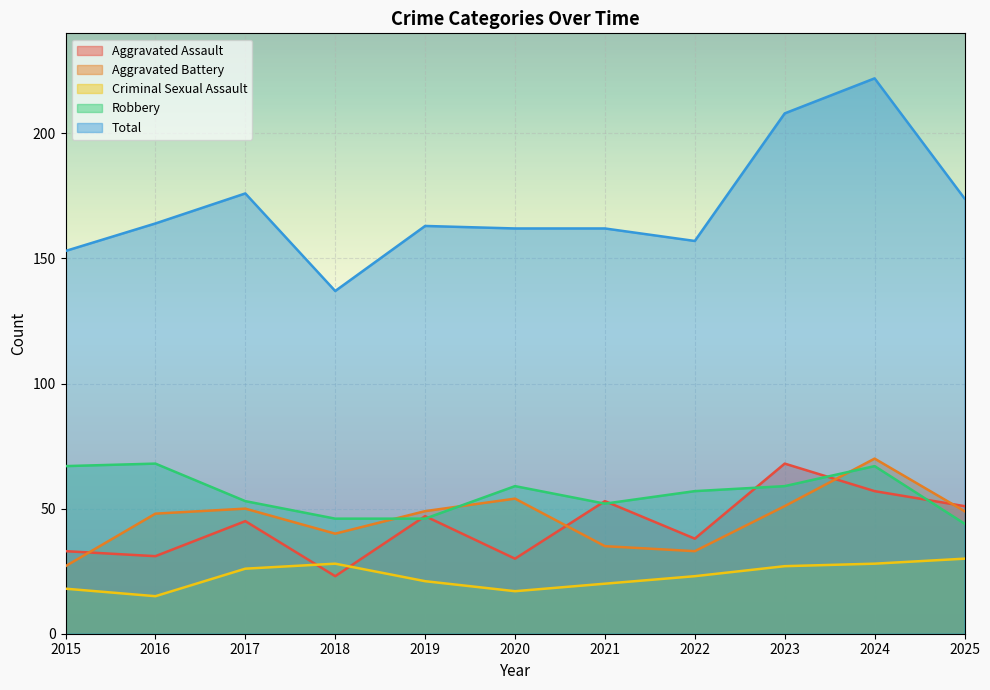

In Total, how many points are higher than both neighbors (excluding endpoints)?

3